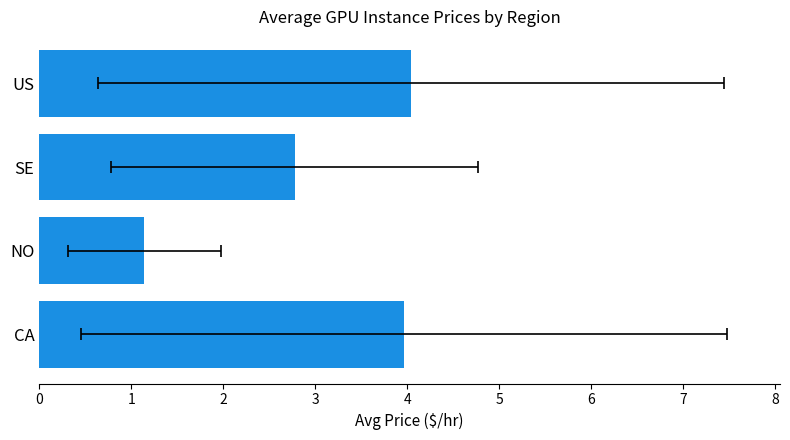

What is the value of the 4th bar from the left?

4.0